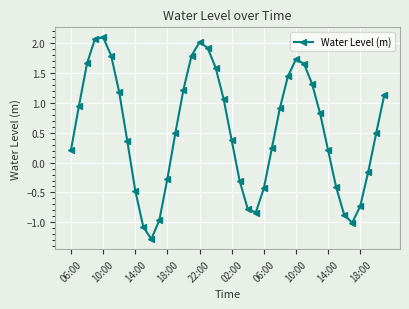

What is the value of the 6th point from the left?

1.8